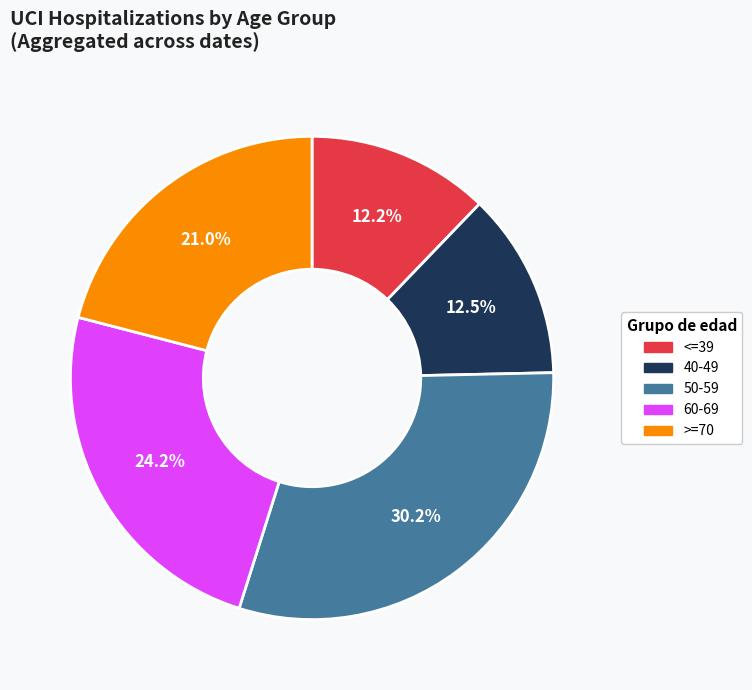

Is it true that 40-49 is 5% of the pie?

False